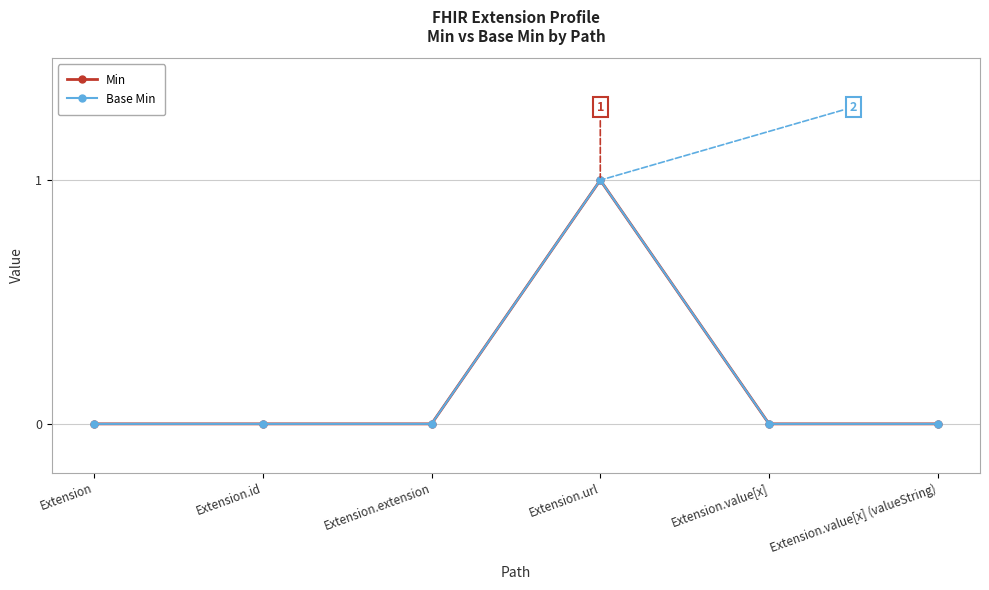

Which category has the lowest value across all series?

Extension